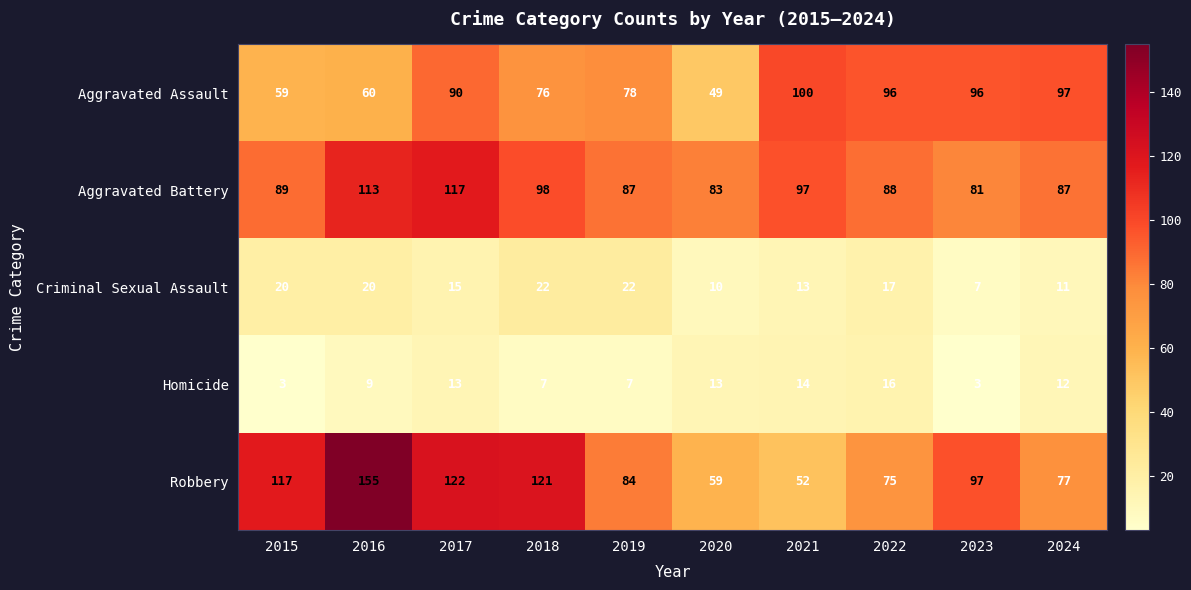

Is the value of Aggravated Assault at 2023 greater than the value of Criminal Sexual Assault at 2017?

Yes